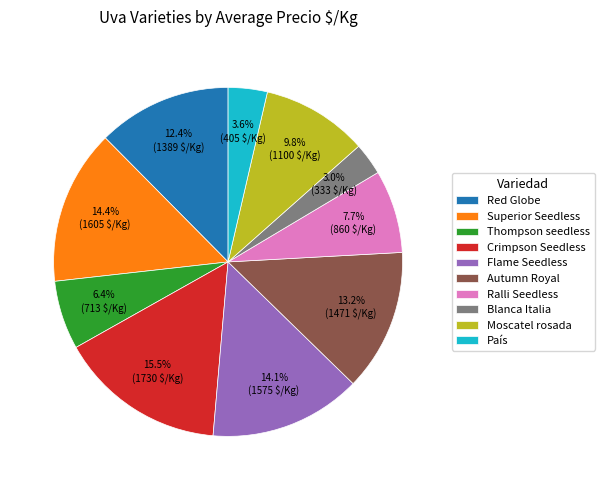

Is there any slice that represents more than half of the pie?

No